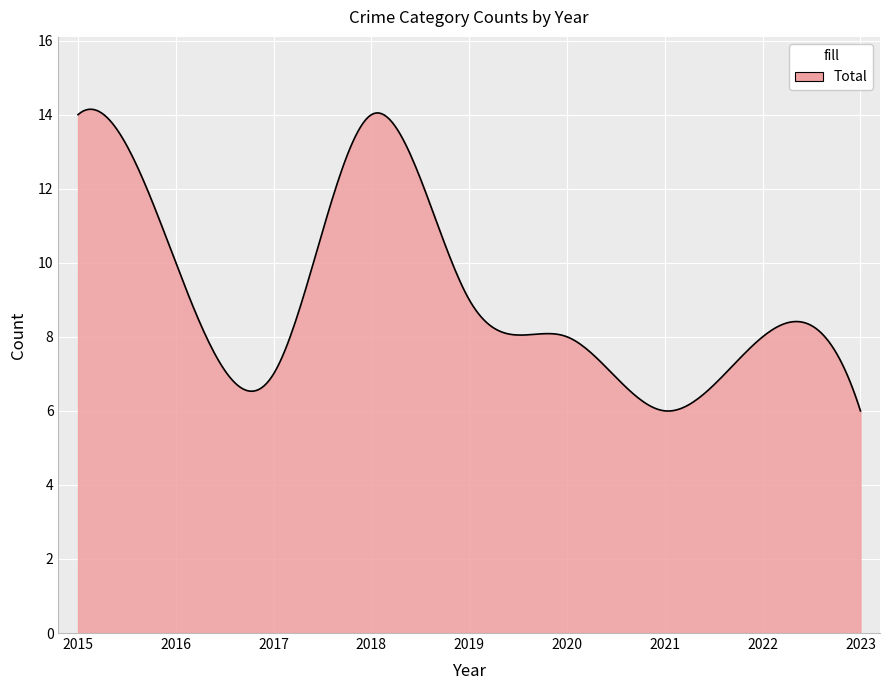

What is the minimum value shown in the chart?

6.0